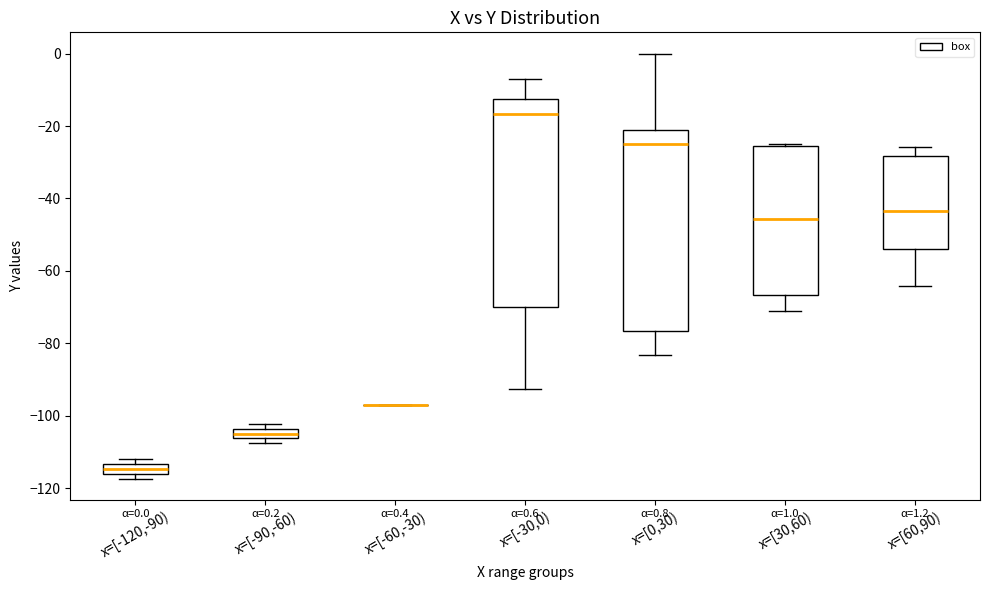

Which box is the tallest, from its lower edge to its upper edge?

x=[-30,0)